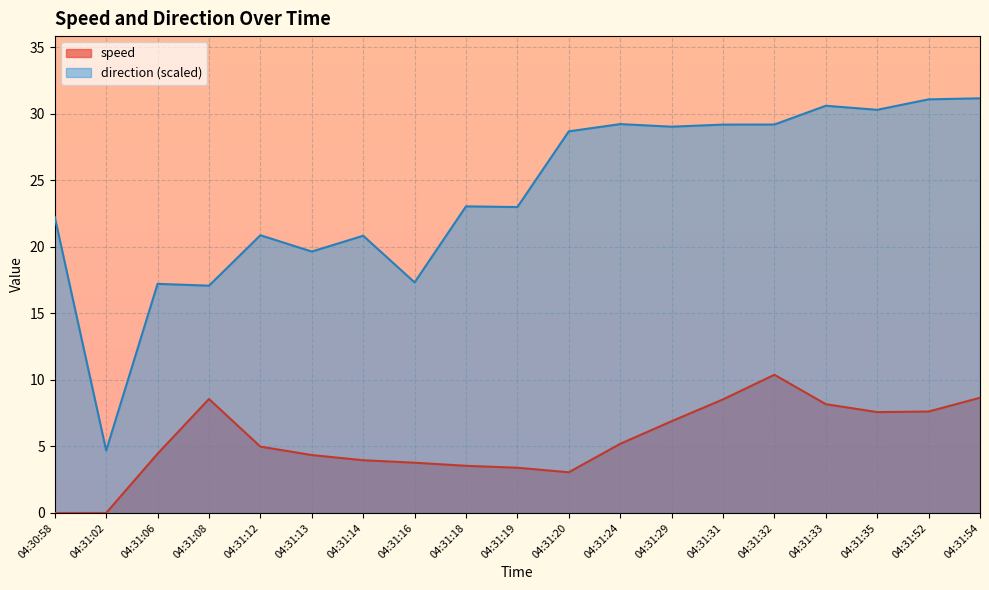

What is the sum of the direction values at 04:31:08 and 04:31:54?

48.2